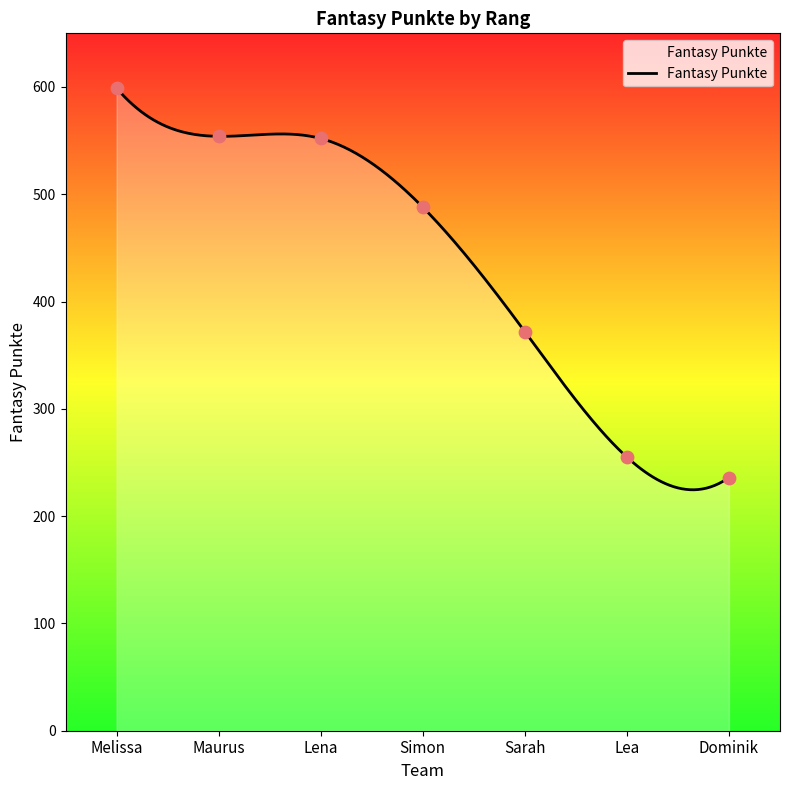

What is the change in value from Melissa to Maurus?

-45